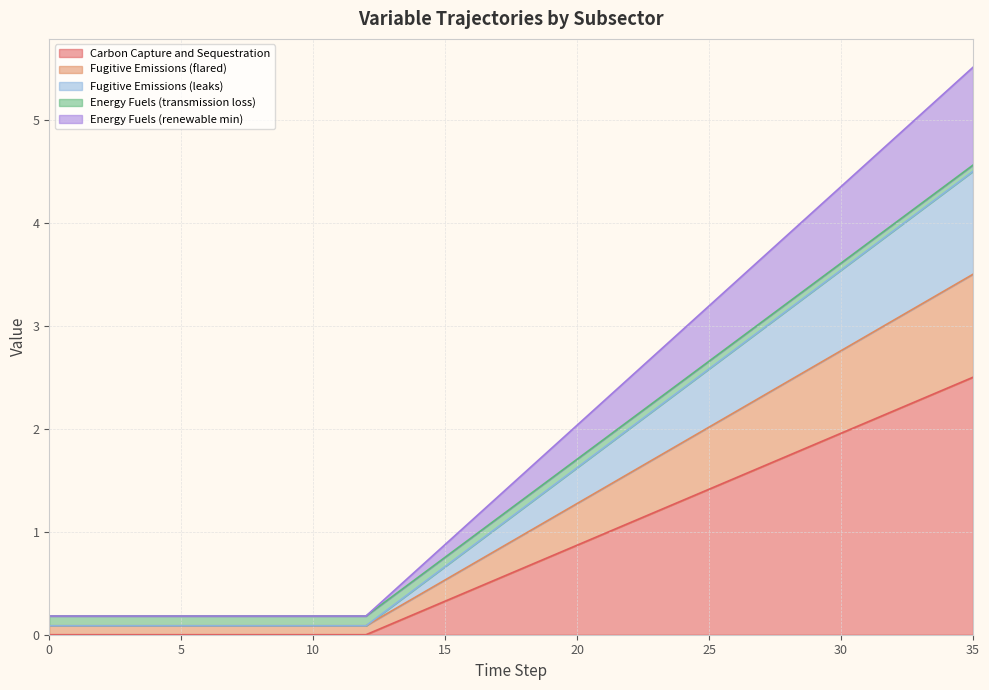

True or false: Fugitive Emissions (leaks) and Fugitive Emissions (flared) intersect in this chart.

False